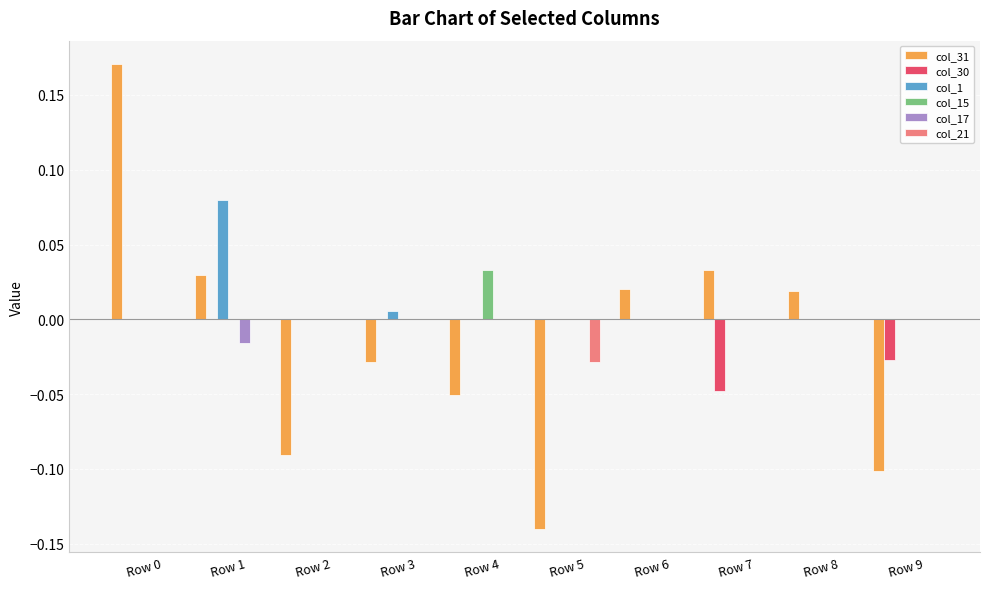

Between Row 0 and Row 4, which series saw the biggest shift?

col_31